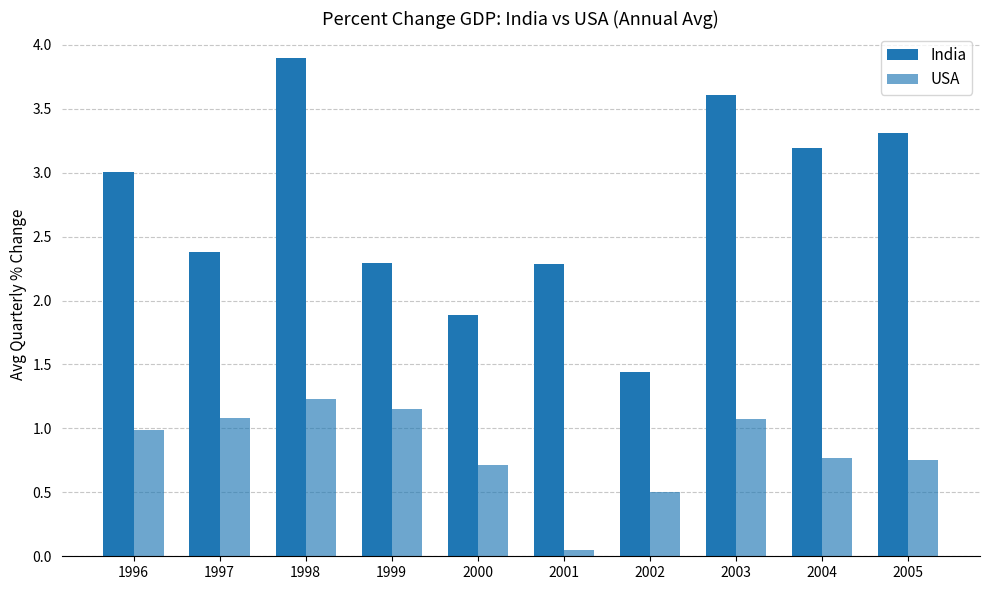

Where does the India series first go above 3?

1996